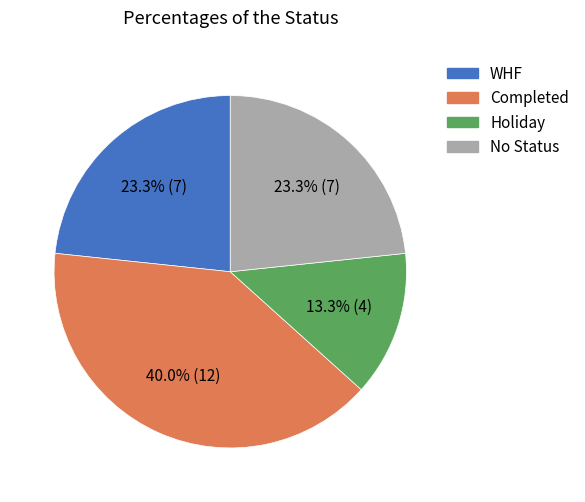

Is there a majority slice in this chart?

No